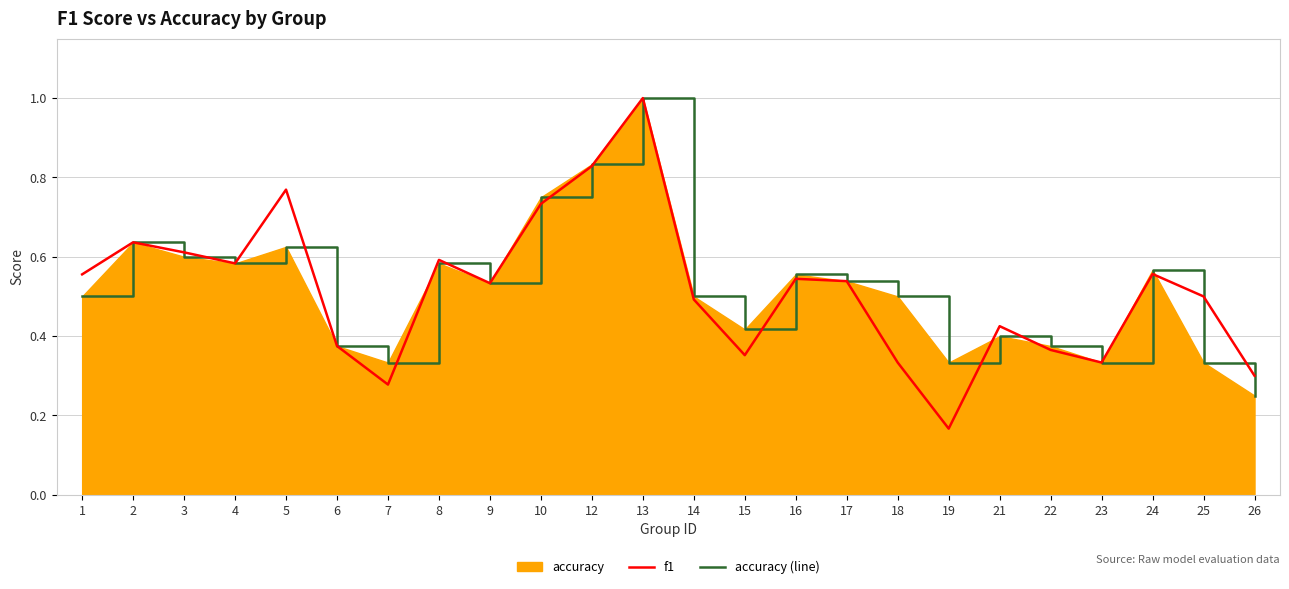

After their last crossing, which series has the higher values: f1 or accuracy (line)?

f1